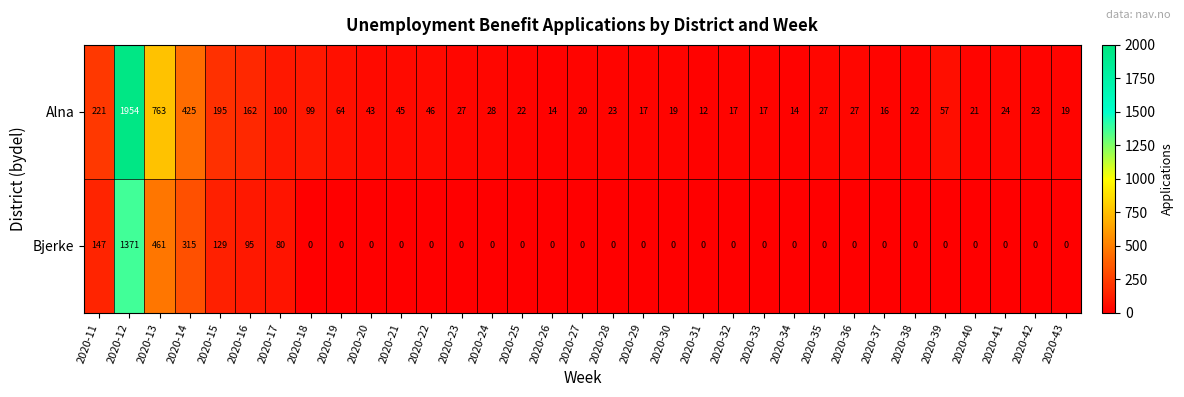

Rank the series by their average value, from lowest to highest.

Bjerke, Alna